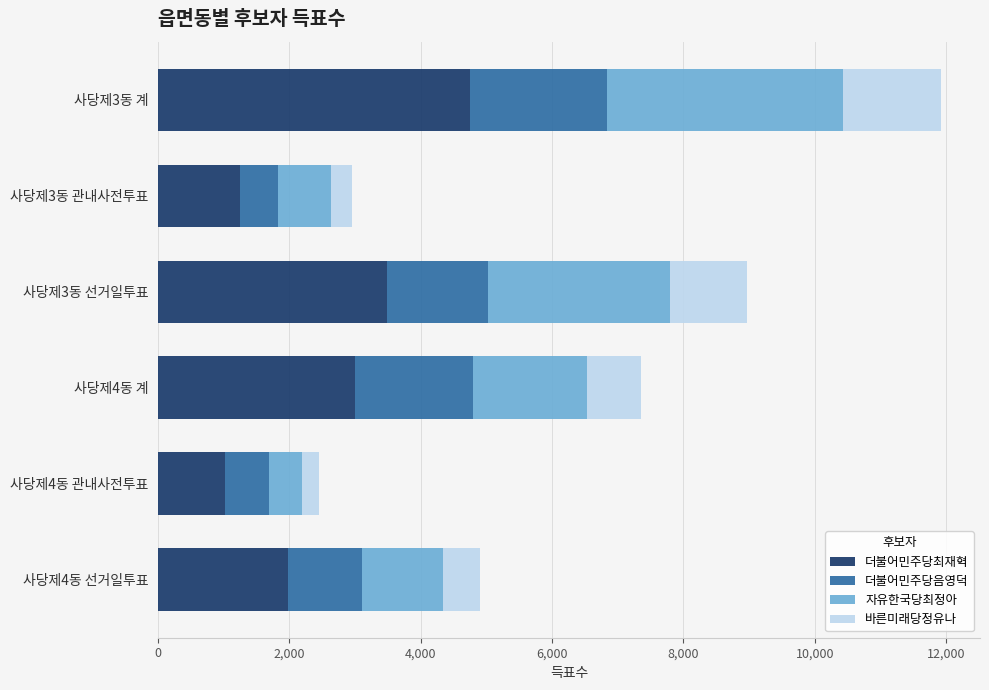

What is the maximum value for 더불어민주당최재혁?

4747